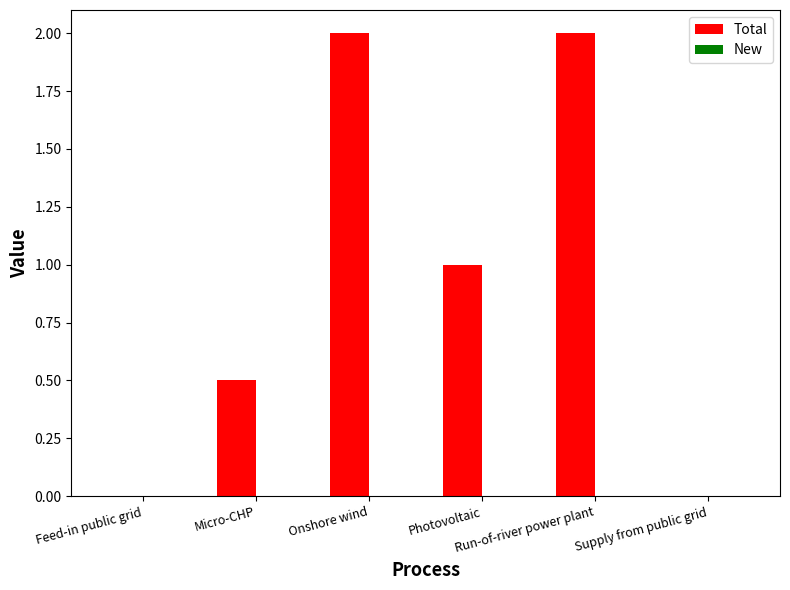

What is the sum of all values?

5.5